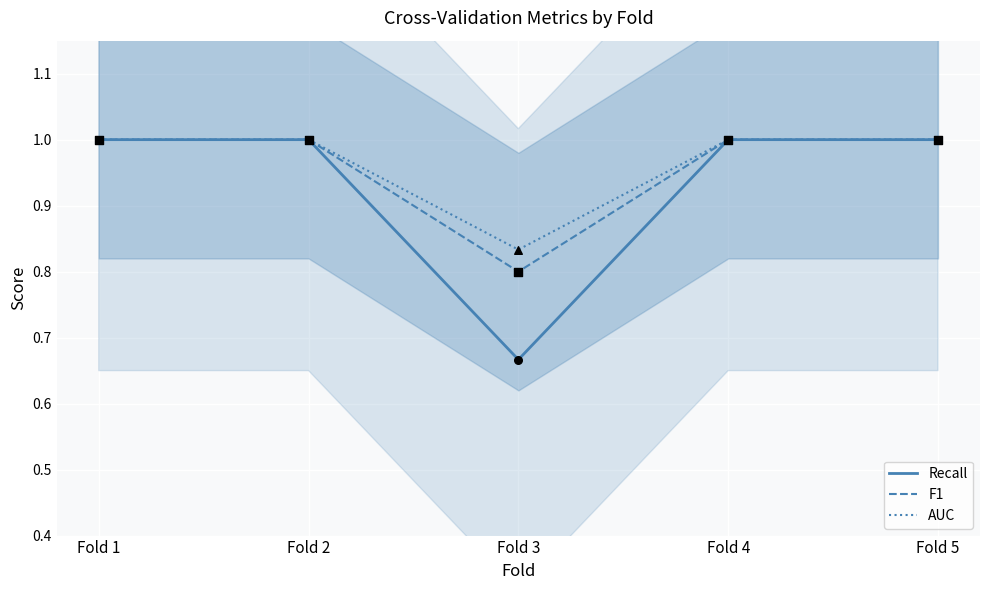

Is the value of AUC at Fold 1 greater than the value of F1 at Fold 4?

No